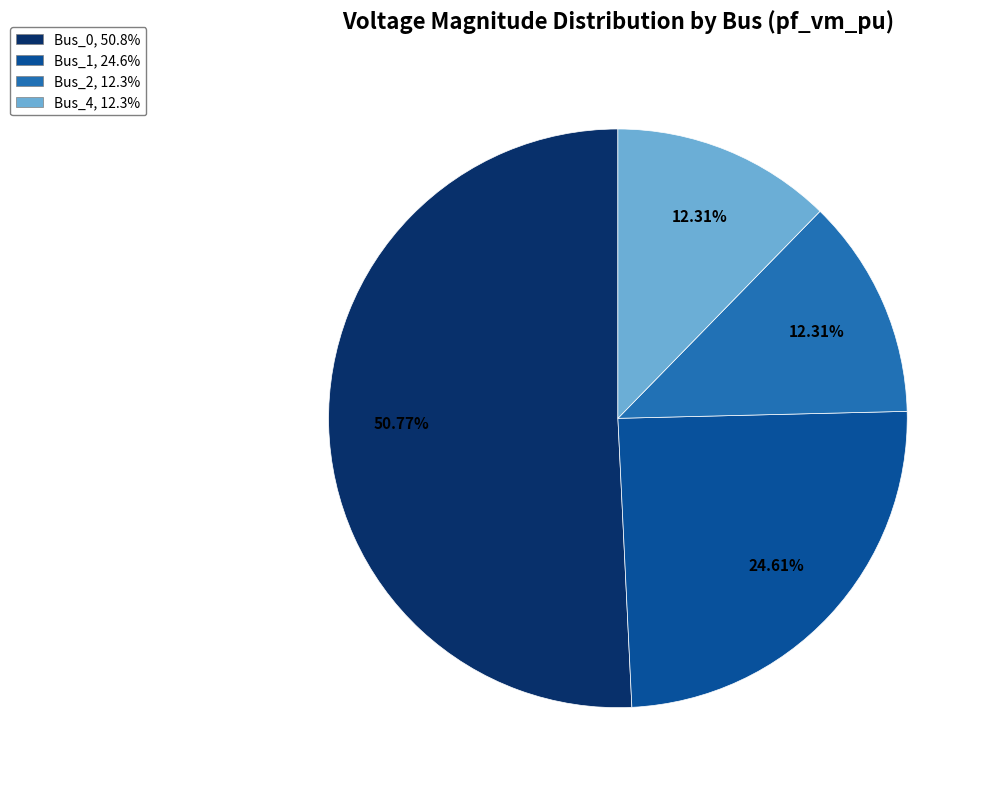

Count the number of slices in the pie.

4